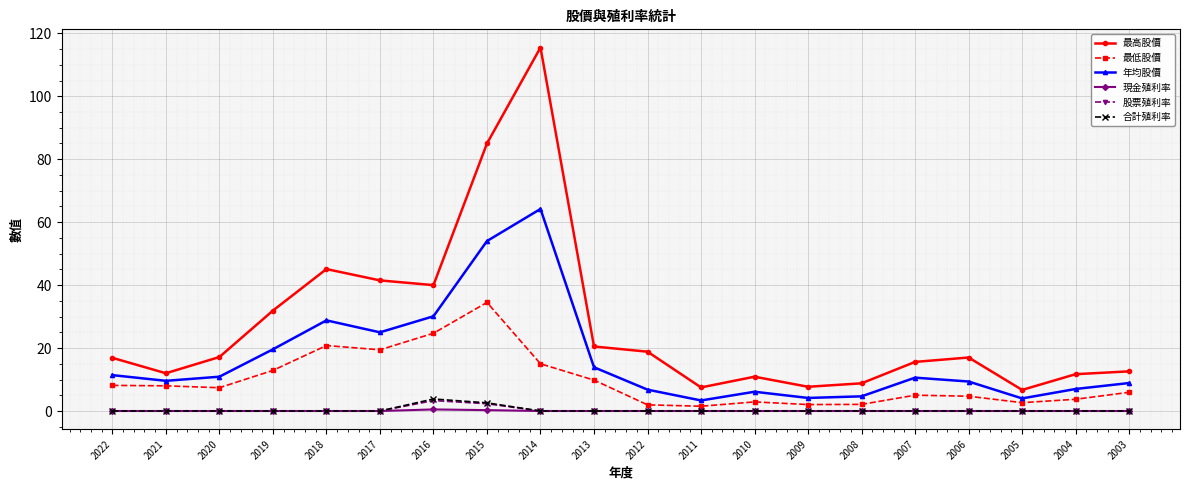

What is the average value of the 最低股價 series?

9.7